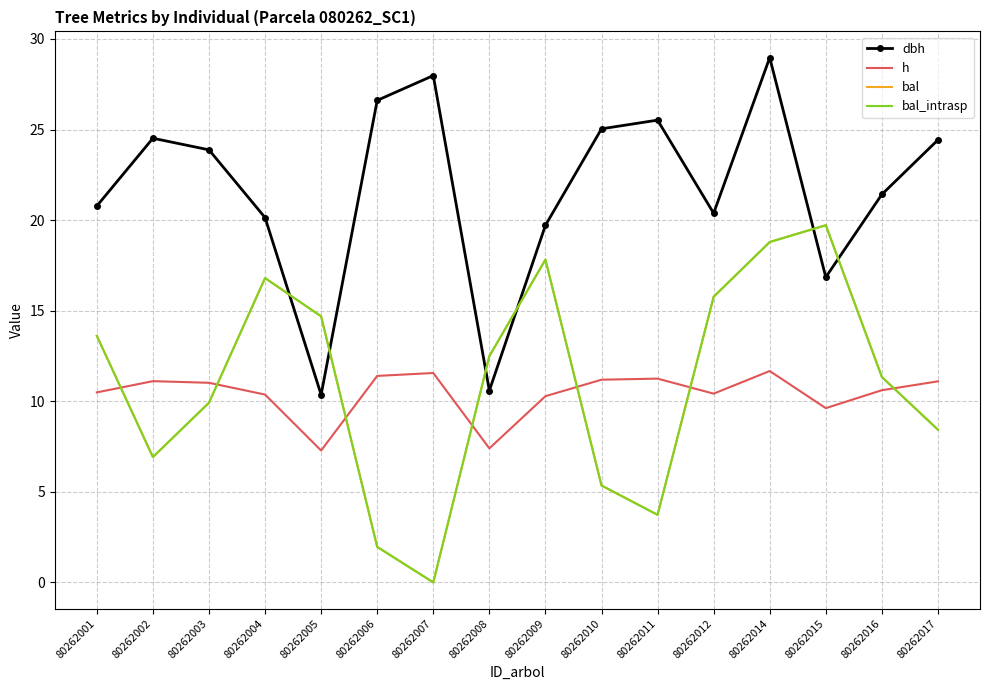

Which has a higher value, 80262004 or 80262015?

80262004